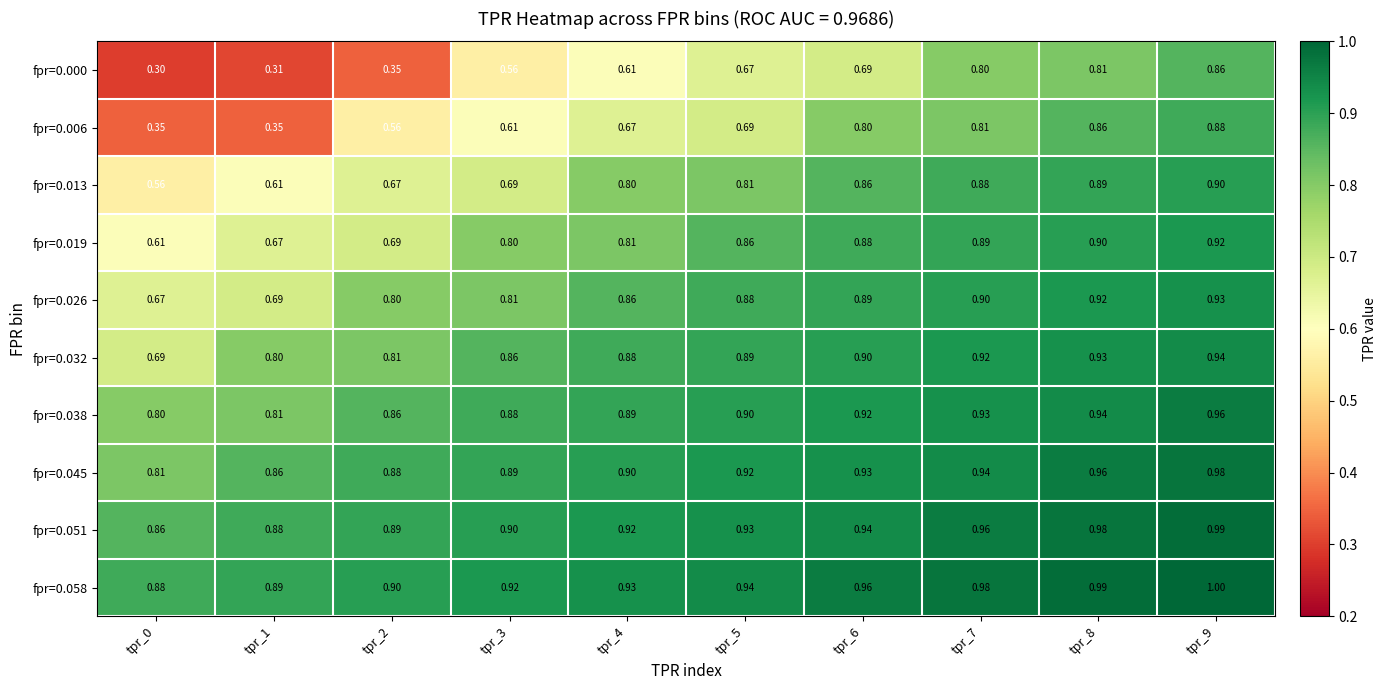

How many distinct data groups are displayed?

10